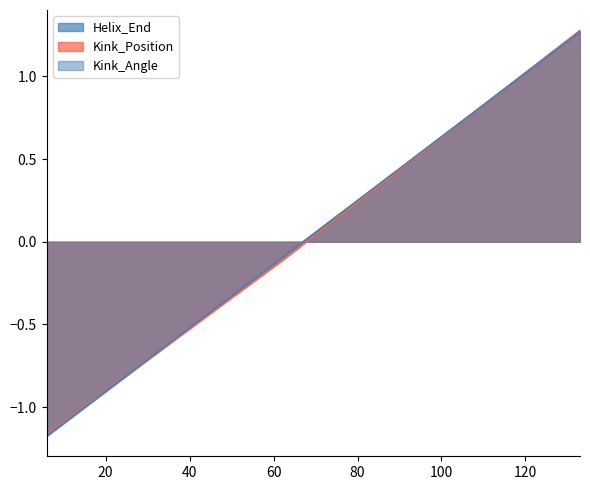

Where does the Helix_End series first go above 0?

133